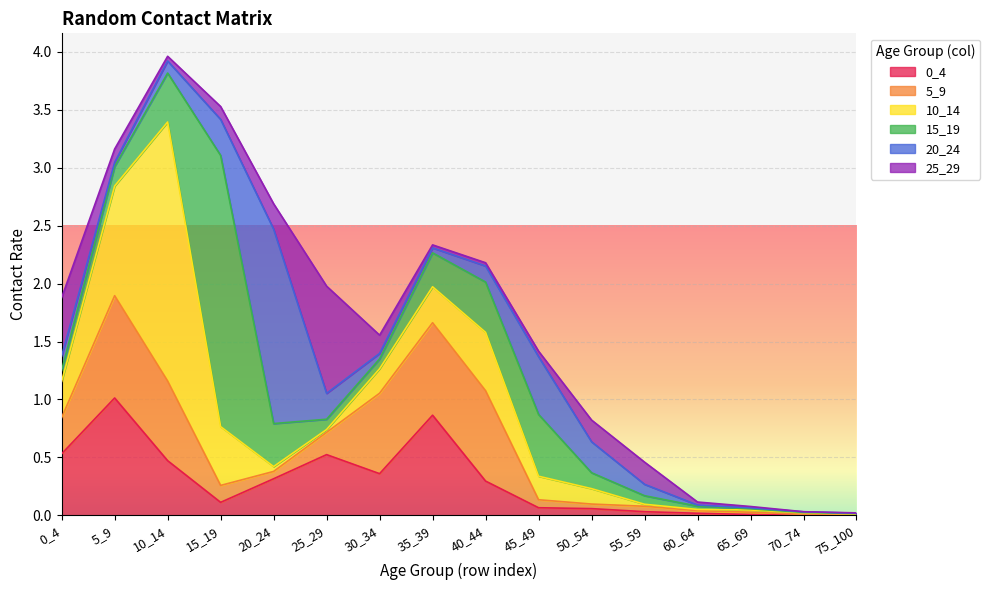

Which category has the lowest value in the 25_29 series?

70_74